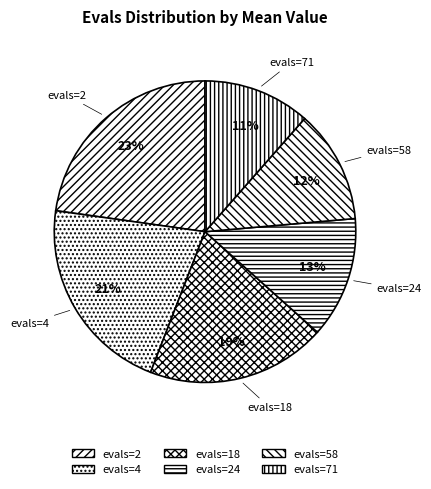

Does any single category account for the majority?

No